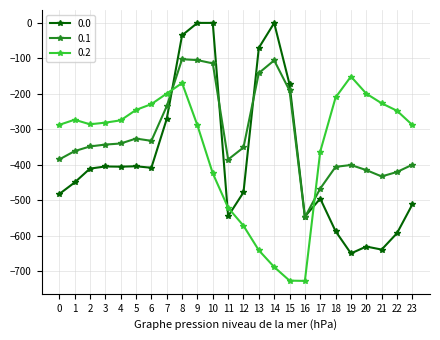

What is the difference between the highest and lowest values at 9?

288.5